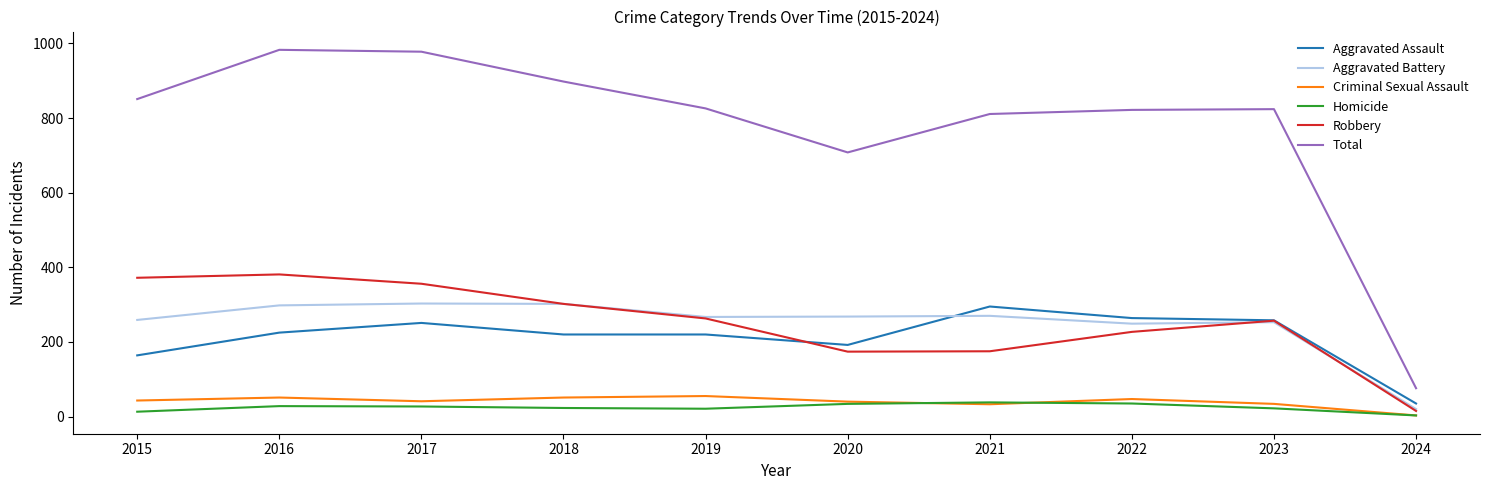

In Robbery, how many points are higher than both neighbors (excluding endpoints)?

2